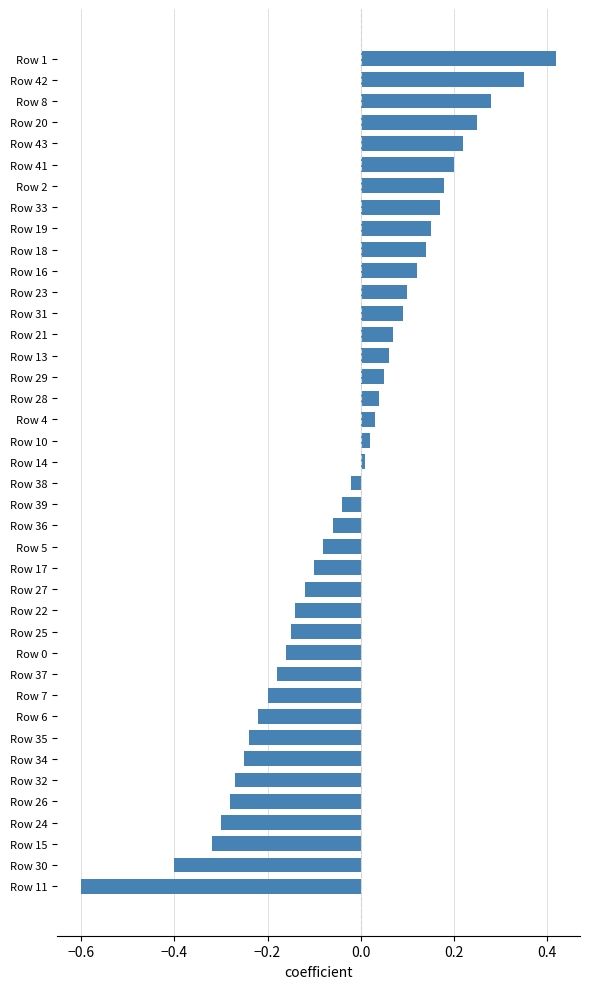

What is the change in value from Row 34 to Row 13?

+0.3